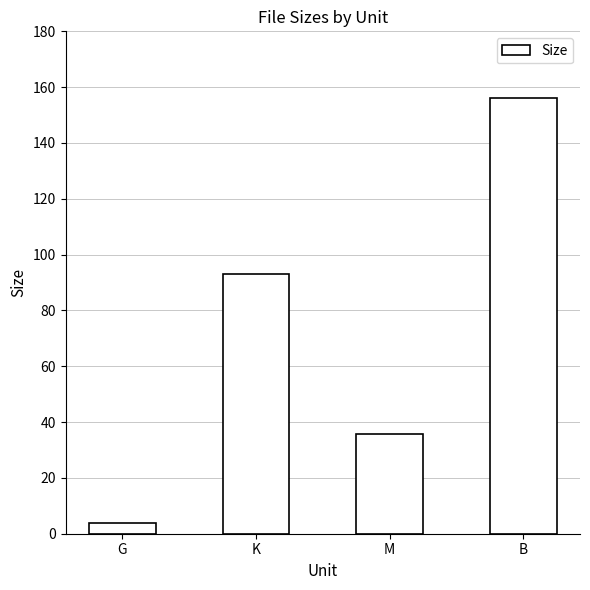

Where is the data nearest to the value 79?

K